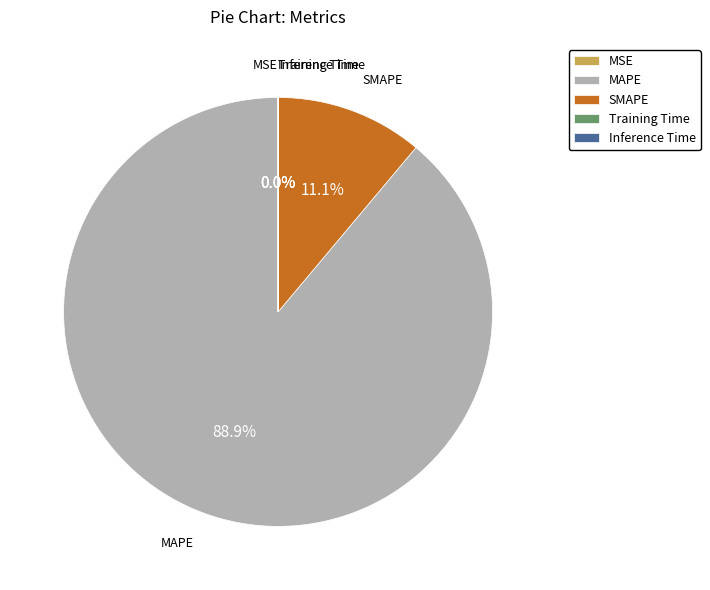

To the nearest percent, what is the average slice percentage?

20%